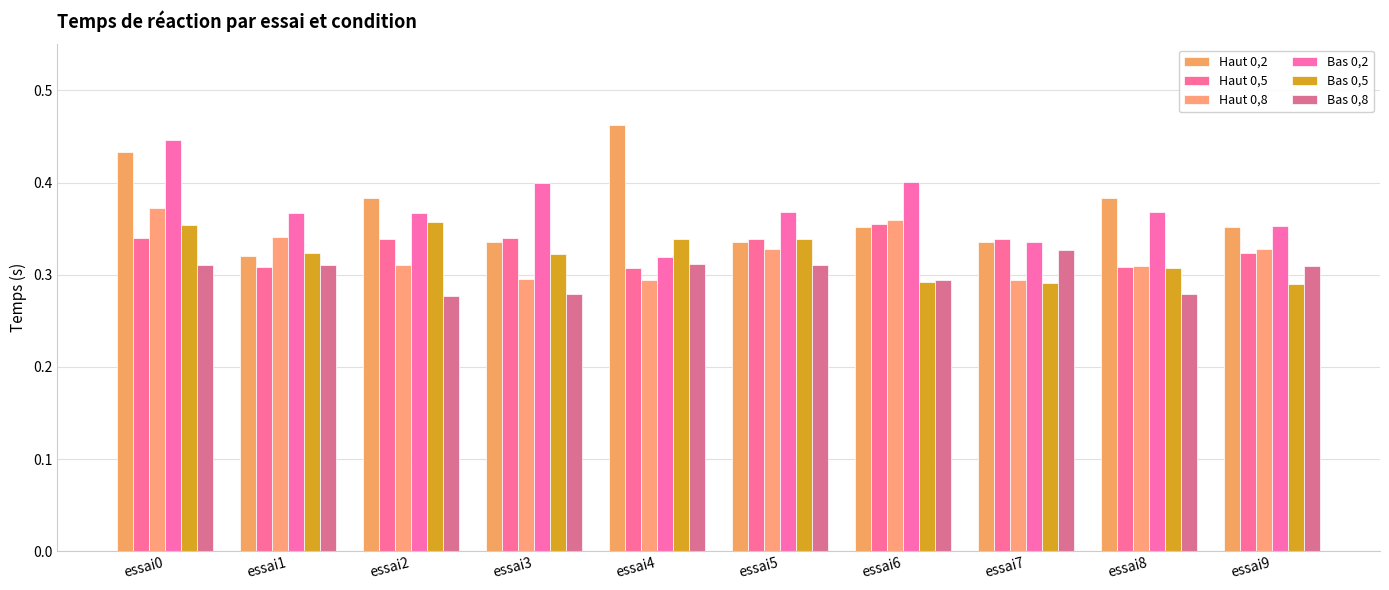

Between essai2 and essai6, which is larger?

essai2